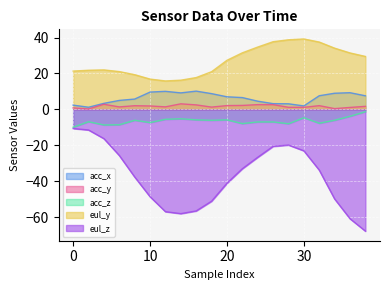

Reading left to right, extract all data points from this chart.

acc_x: 2.4	1.2	3.4	5.0	5.7	9.6	10.0	9.2	10.2	8.8	7.0	6.6	4.5	3.2	3.1	1.9	7.6	9.0	9.3	7.6
acc_y: 0.8	0.2	2.8	1.4	2.0	1.9	1.4	3.1	2.5	1.3	2.1	2.2	2.6	2.6	1.1	1.1	2.1	0.4	1.1	1.7
acc_z: -10.0	-6.9	-8.7	-8.6	-6.1	-7.4	-5.5	-5.2	-5.8	-6.1	-5.8	-7.9	-7.0	-7.0	-8.0	-4.7	-7.7	-6.0	-3.9	-1.3
eul_y: 21.3	21.8	22.0	21.1	19.3	16.9	15.8	16.3	17.7	21.0	27.3	31.5	34.7	37.7	38.8	39.2	37.5	34.1	31.4	29.5
eul_z: -10.7	-11.5	-16.3	-25.7	-37.7	-48.7	-57.0	-58.1	-56.6	-51.2	-41.2	-33.1	-26.7	-20.6	-19.9	-23.1	-33.9	-50.0	-61.0	-67.9